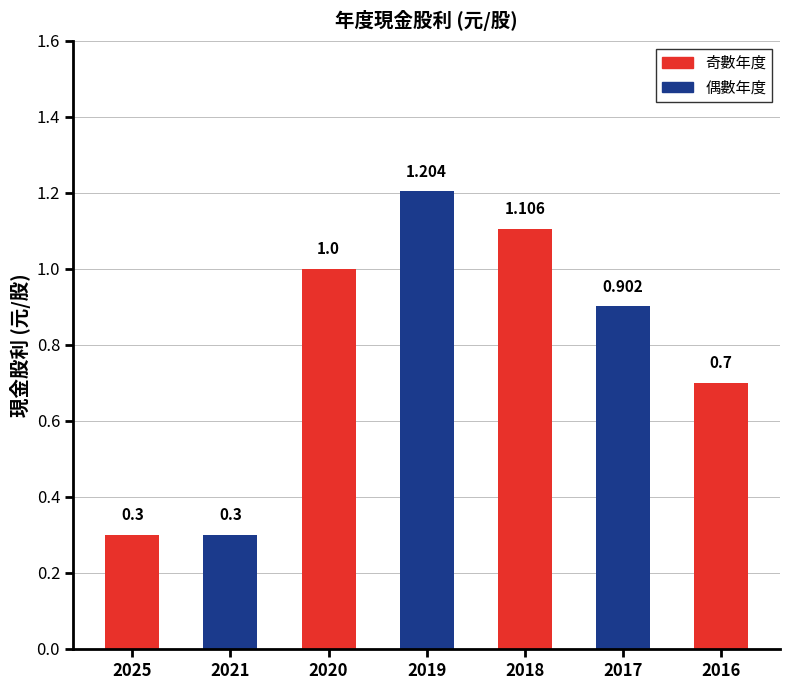

Reading left to right, list all the values displayed in this chart.

0.3	0.3	1.0	1.2	1.1	0.9	0.7